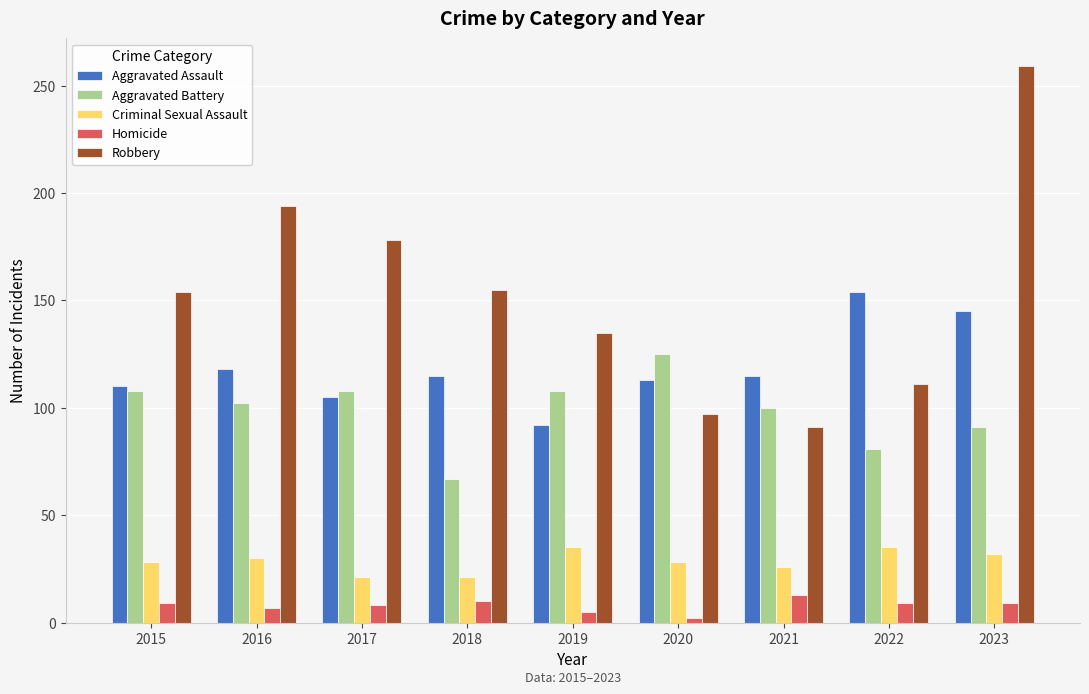

What is the maximum value shown in the chart?

259